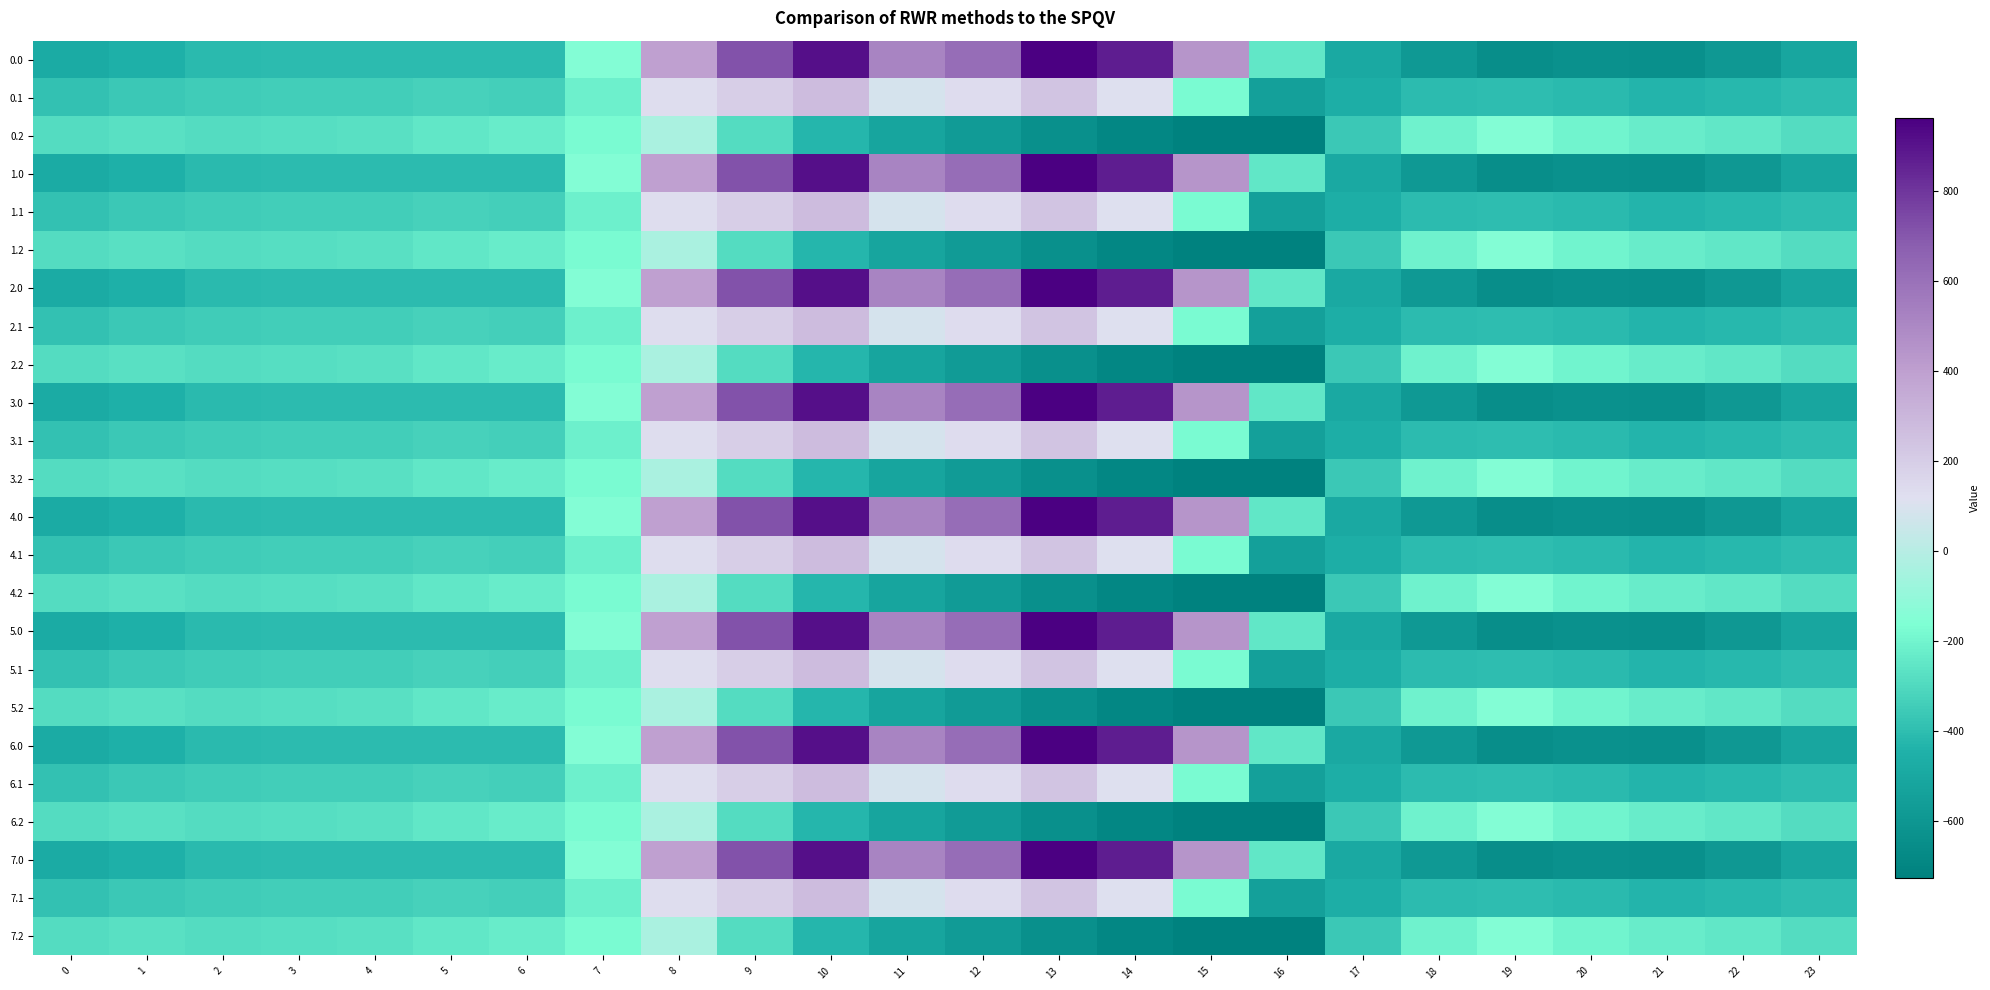

How many series are shown in this chart?

24